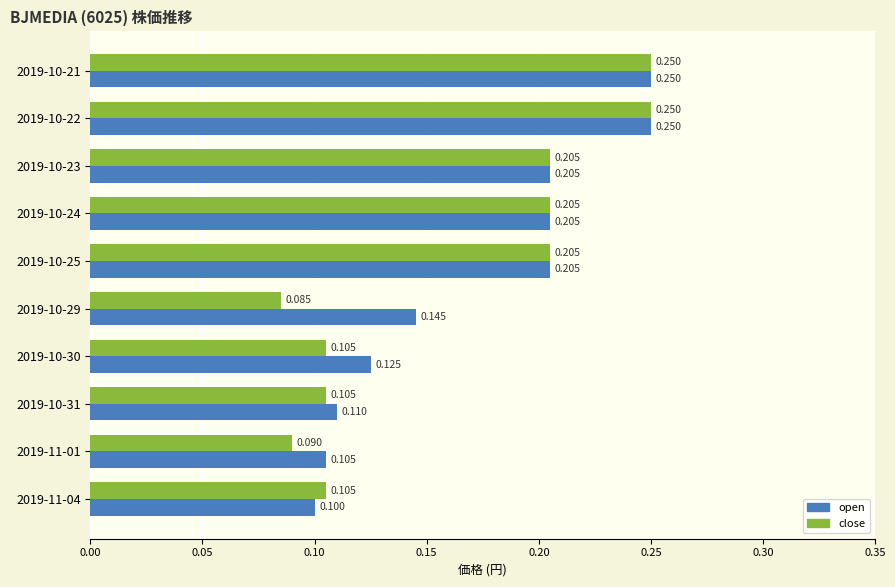

Which series has the largest total across all categories?

open